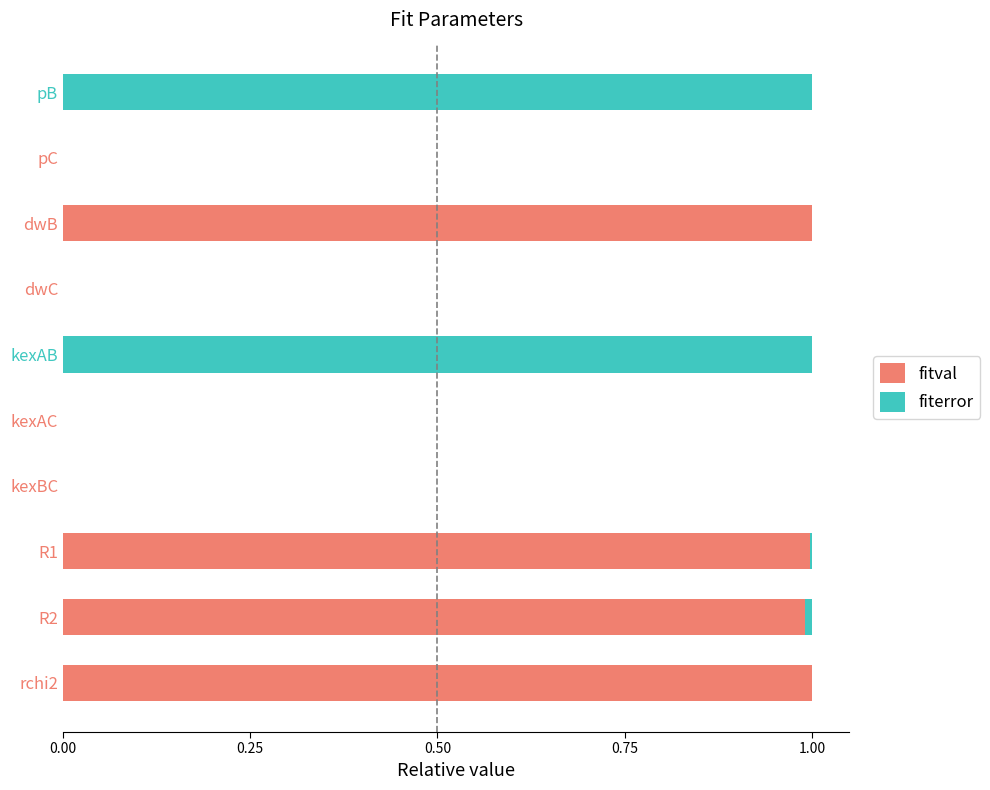

Is it true that fitval equals 1.6 at dwB?

False